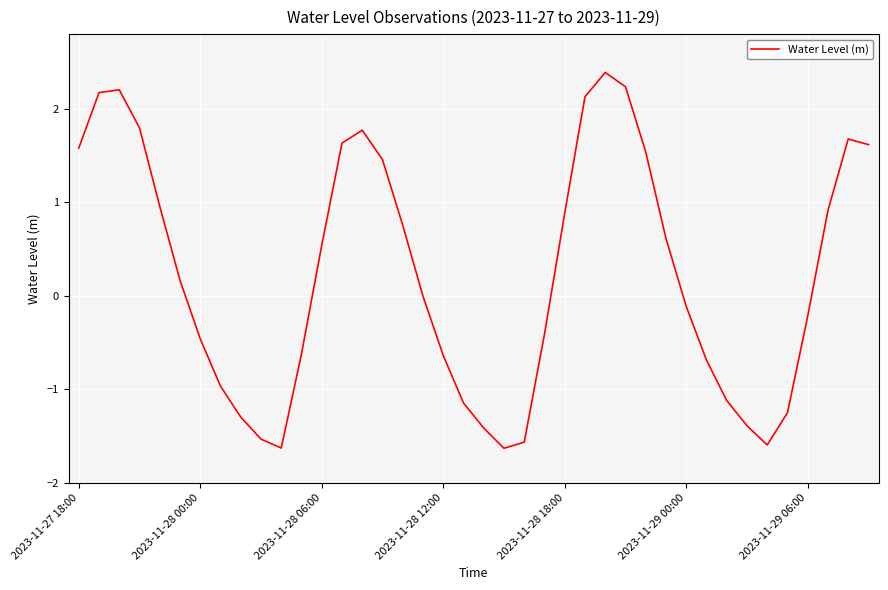

What is the smallest value displayed?

-1.6